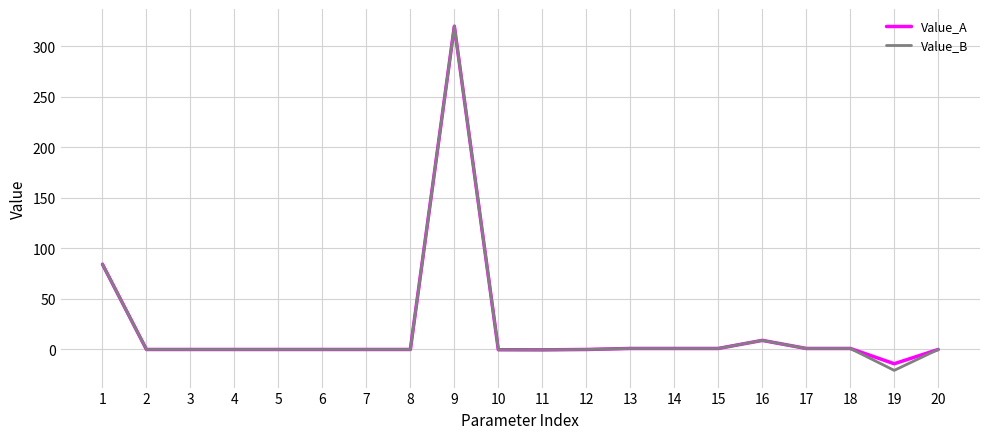

What is the greatest value displayed?

320.0